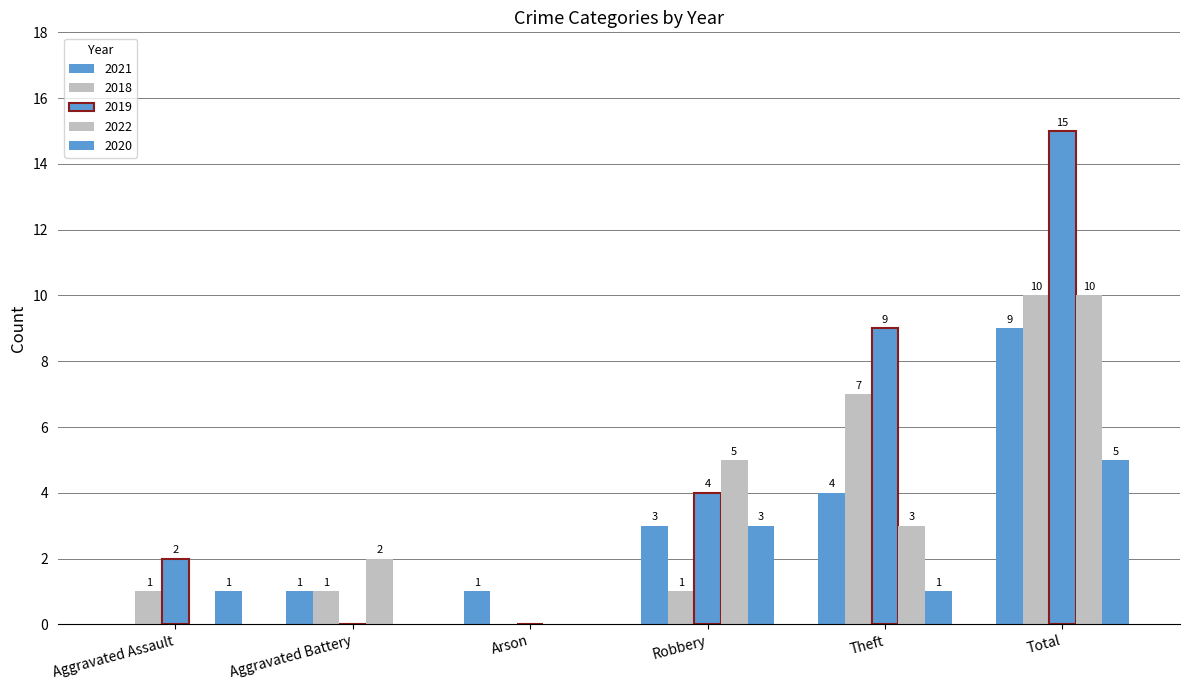

What is the spread (max minus min) of values at Theft?

8